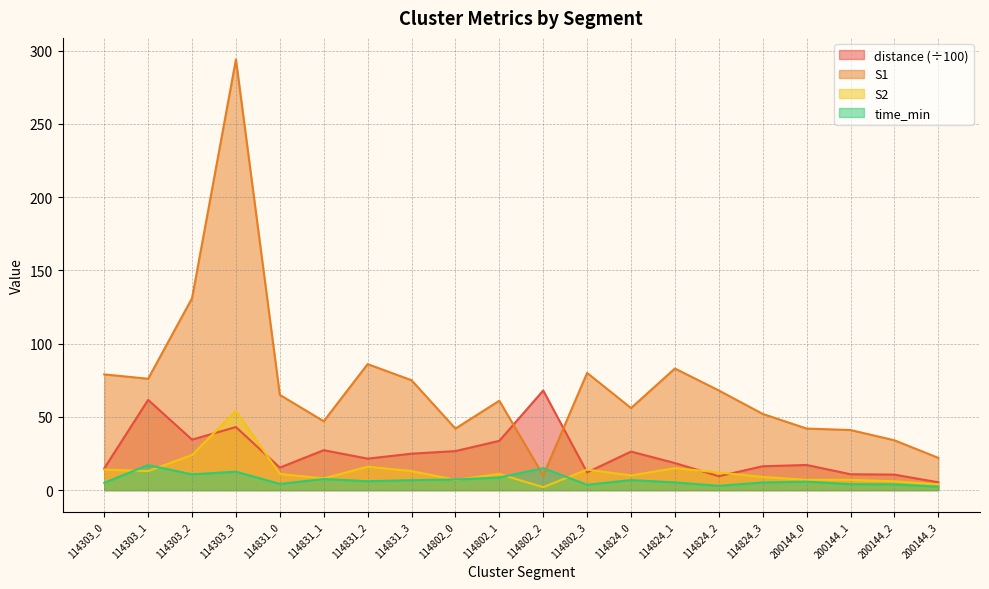

How many data points in S2 are less than 11?

9